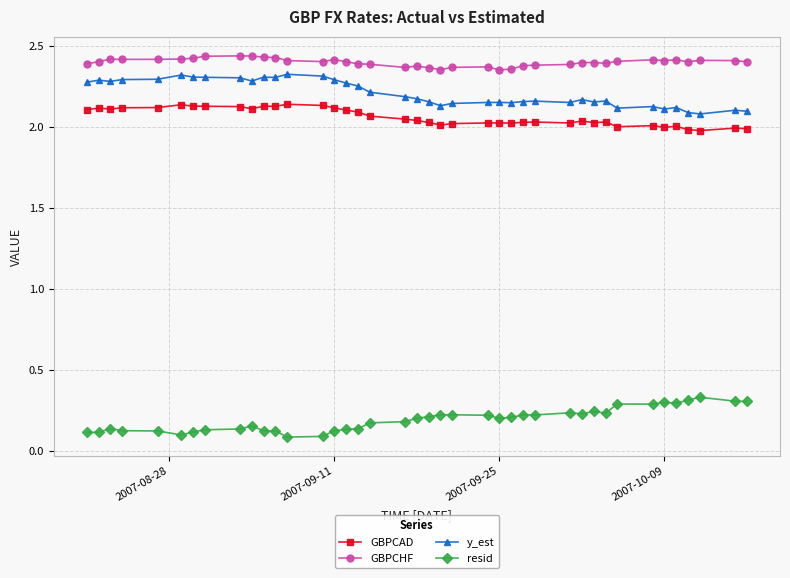

What is the sum of all resid values?

7.7